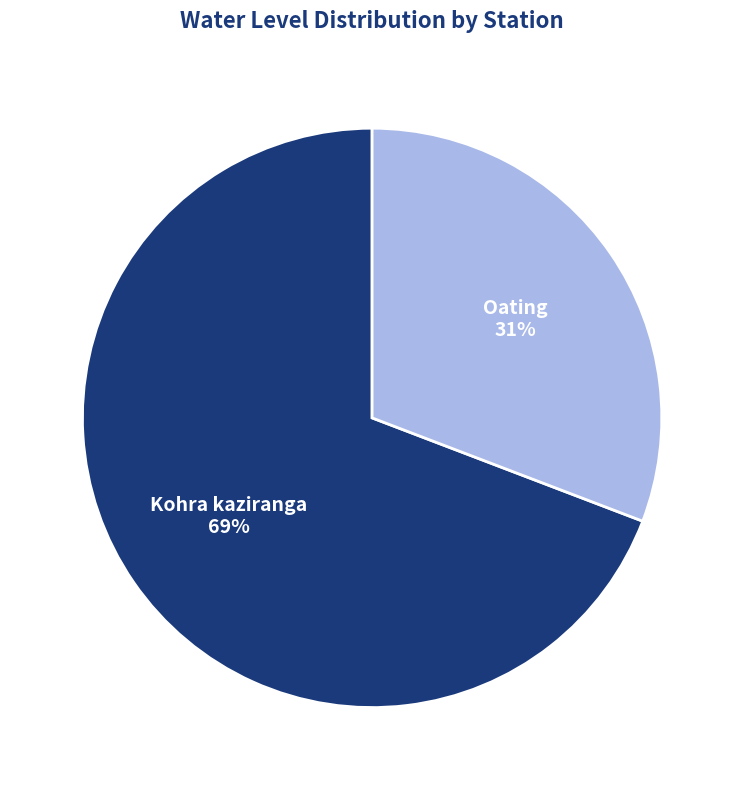

What is the smallest slice in the pie chart?

Oating